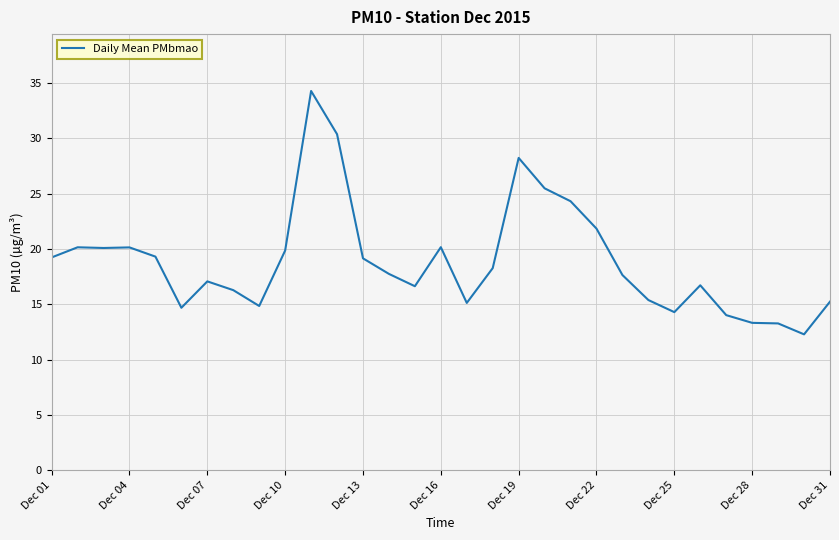

What is the difference between the maximum and minimum values?

22.0